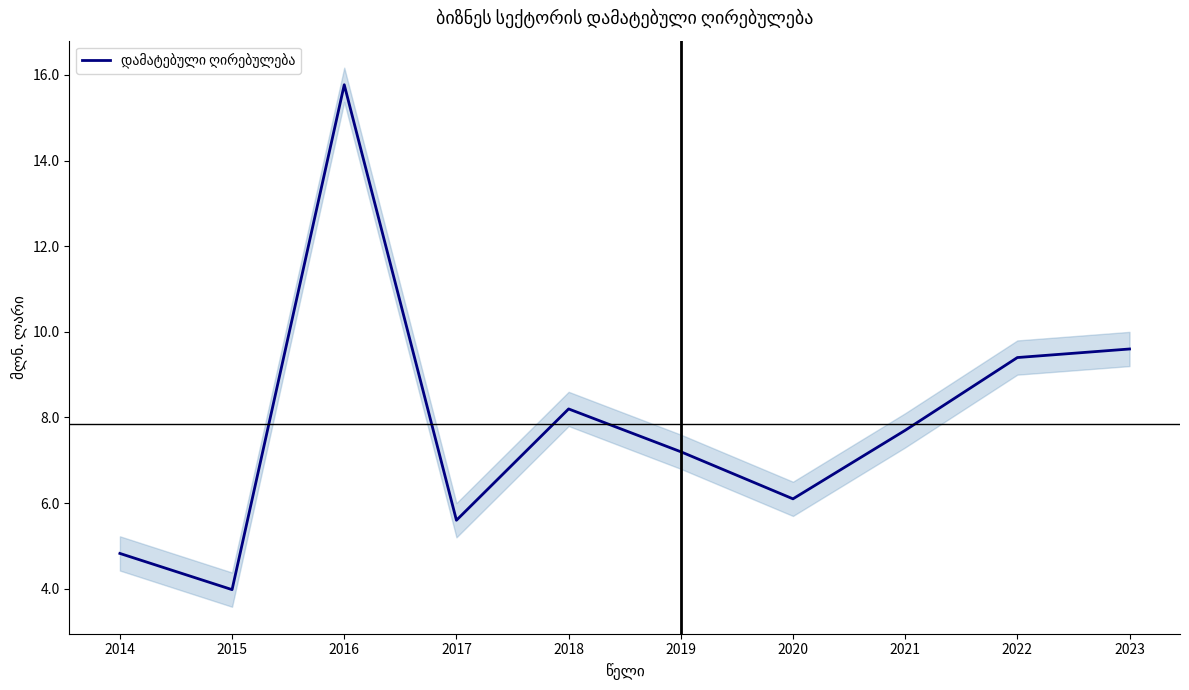

True or false: the data has more than 1 interior local peaks.

True